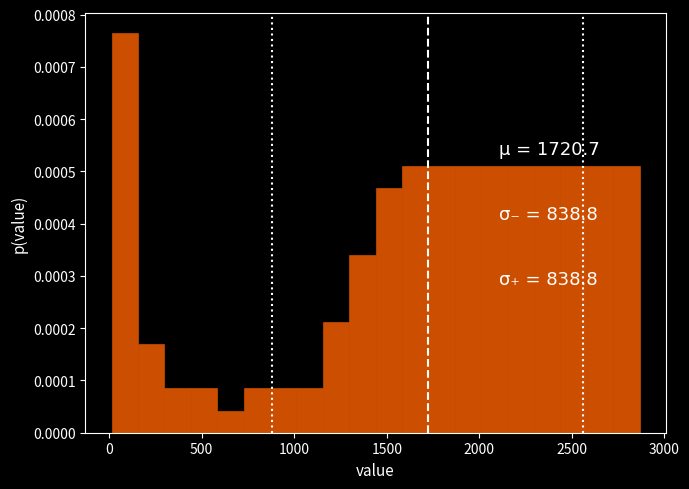

Around what value on the x-axis is the tallest bar? Give the approximate position of its centre, as read against the axis.

100